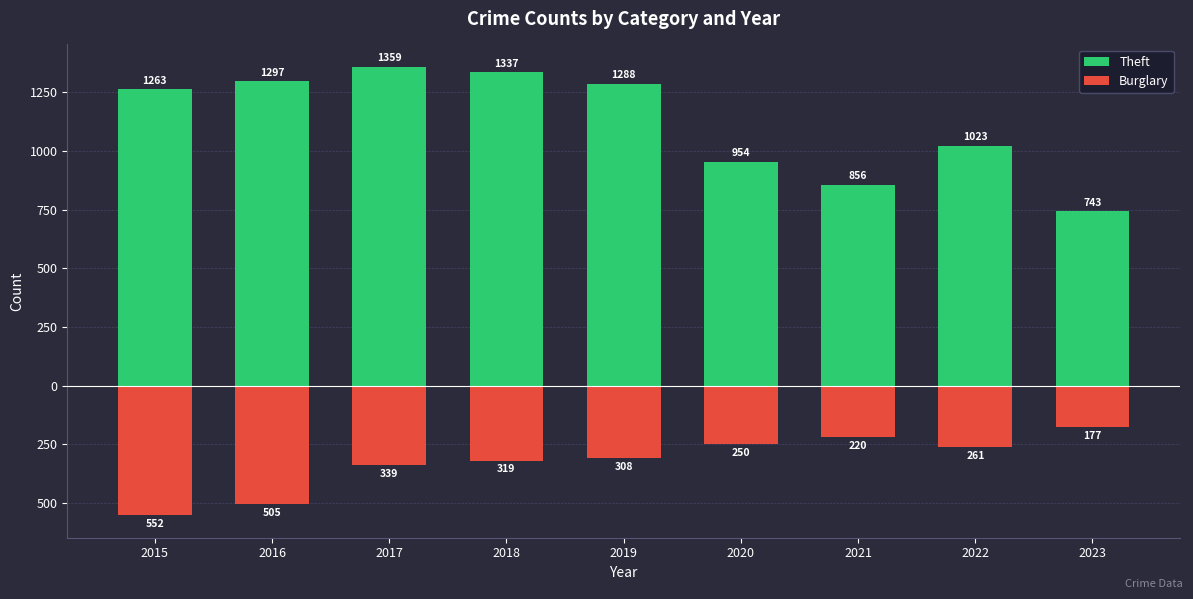

What are all the series names shown in the legend?

Theft, Burglary